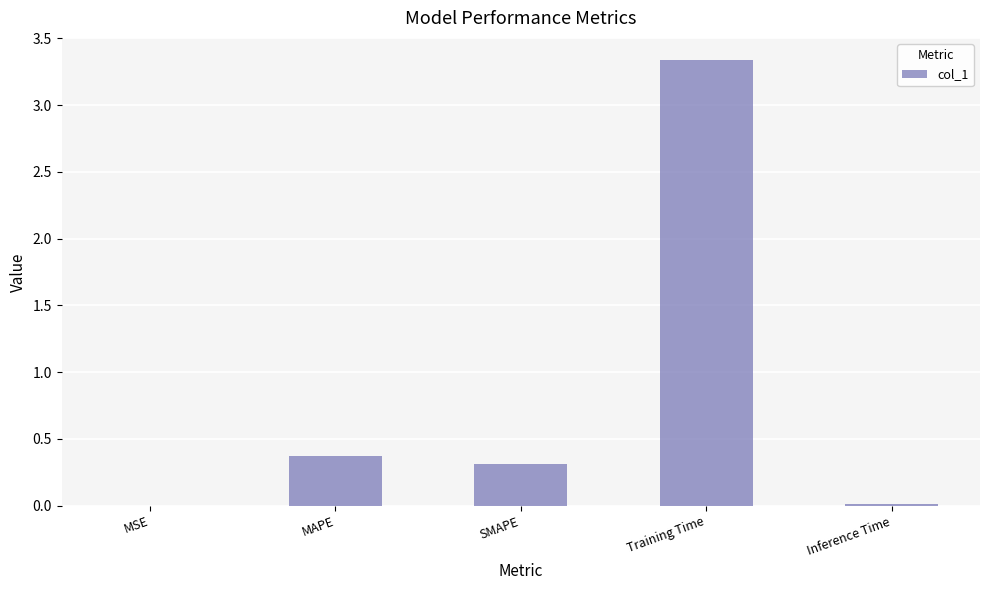

Which has a higher value, MAPE or SMAPE?

MAPE